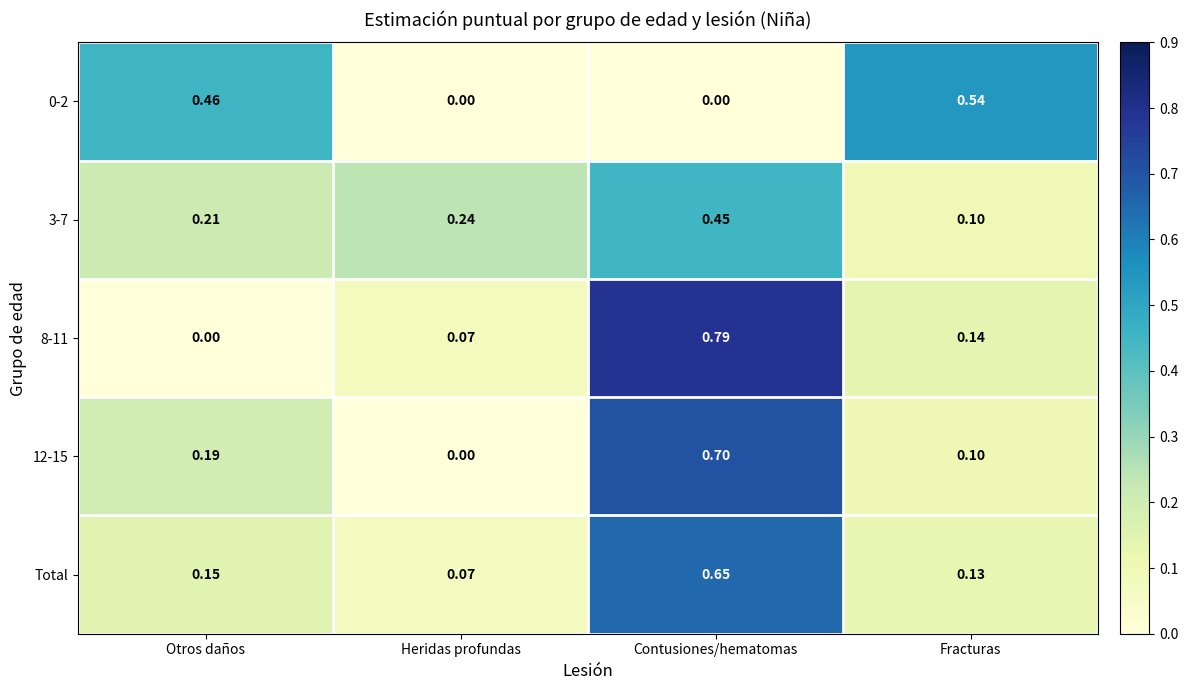

Rank the categories by 8-11 value from highest to lowest.

Contusiones/hematomas, Fracturas, Heridas profundas, Otros daños